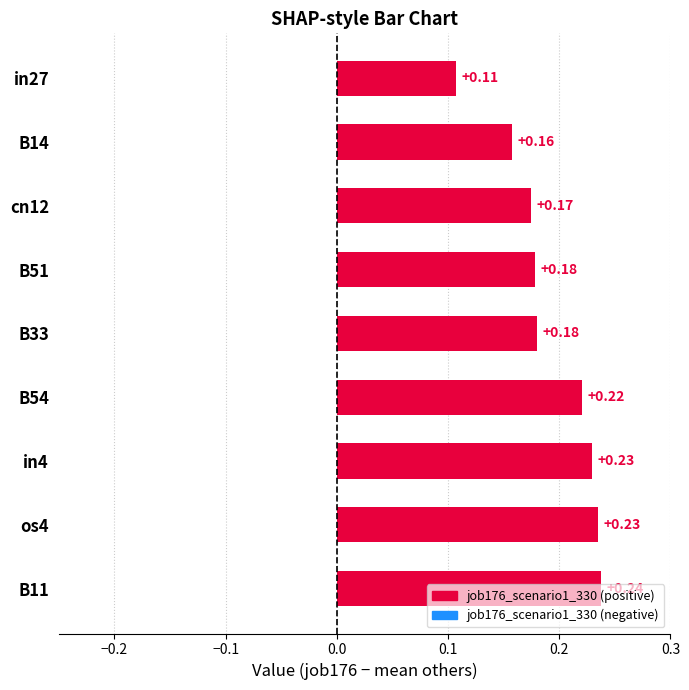

What is the sum of all values?

1.7